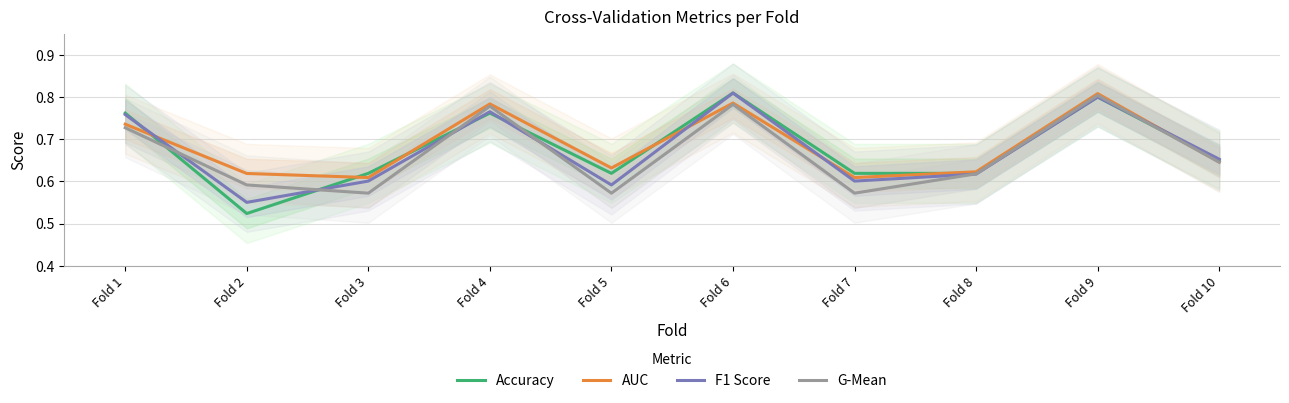

Where is the first local maximum for AUC?

Fold 4